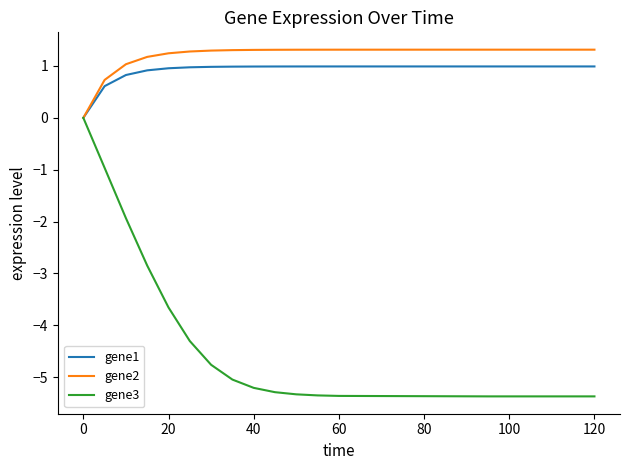

Which series has the widest spread of values?

gene3